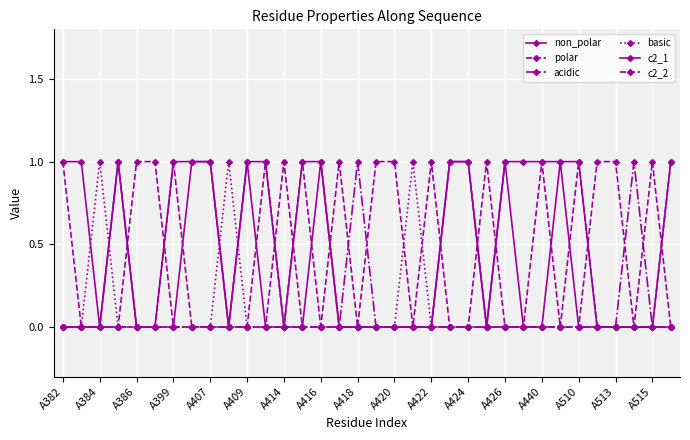

How many lines are shown in the chart?

6